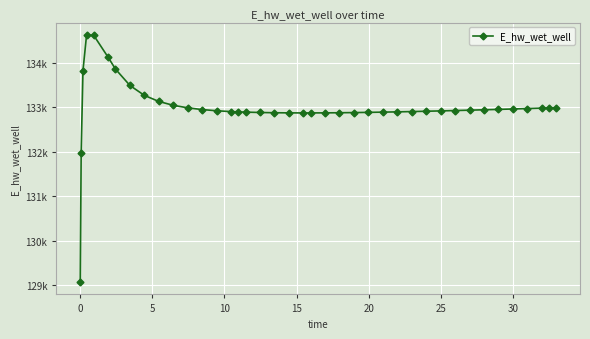

What is the maximum value shown in the chart?

134628.0